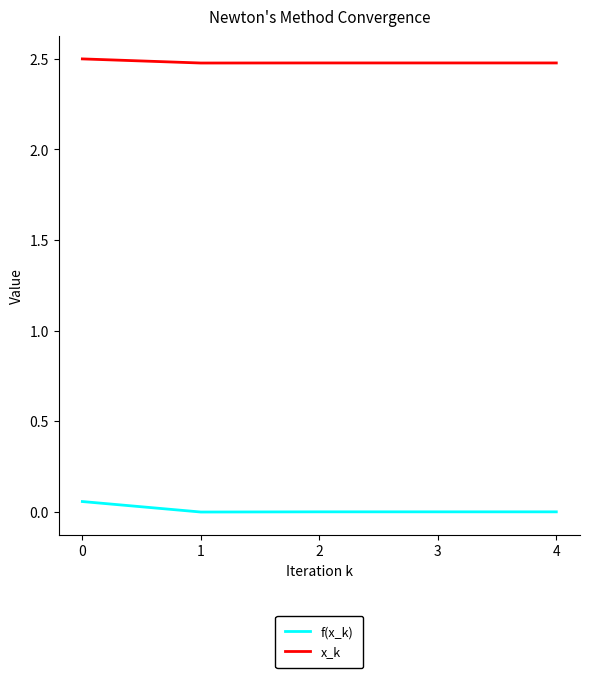

Rank the series by their maximum value, from highest to lowest.

x_k, f(x_k)